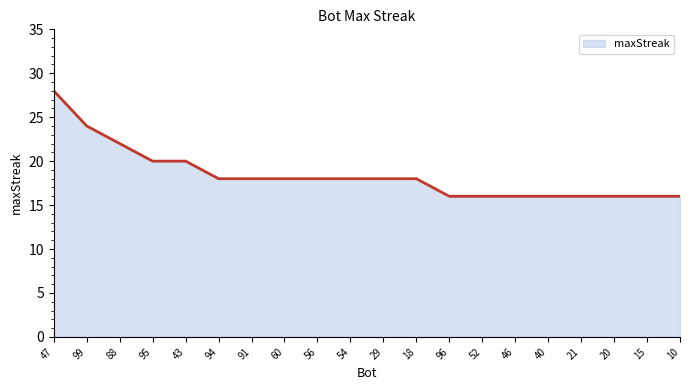

What position from the right is 21?

4